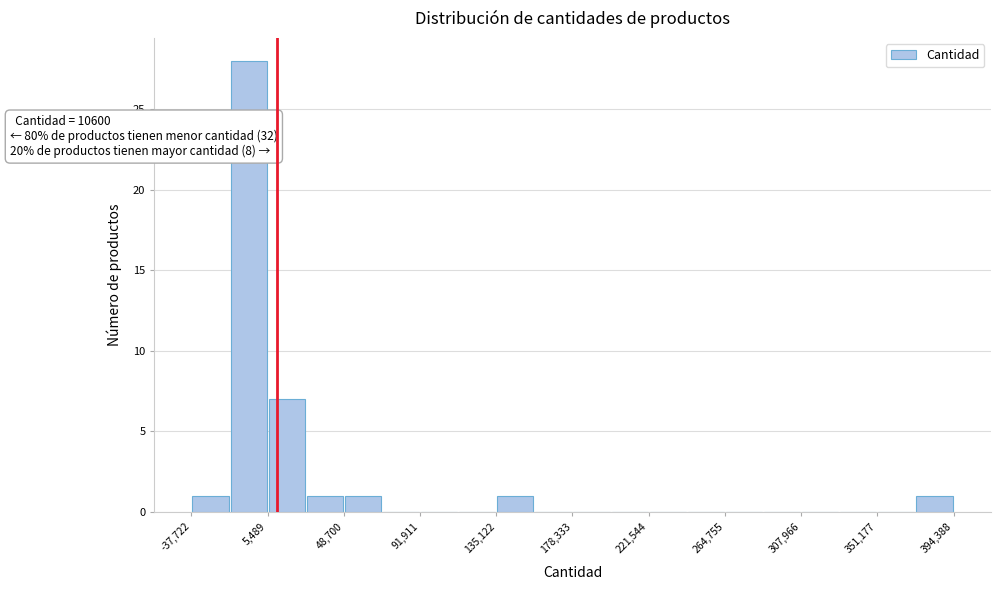

Which range on the x-axis has the tallest bar?

-15000 to 5000